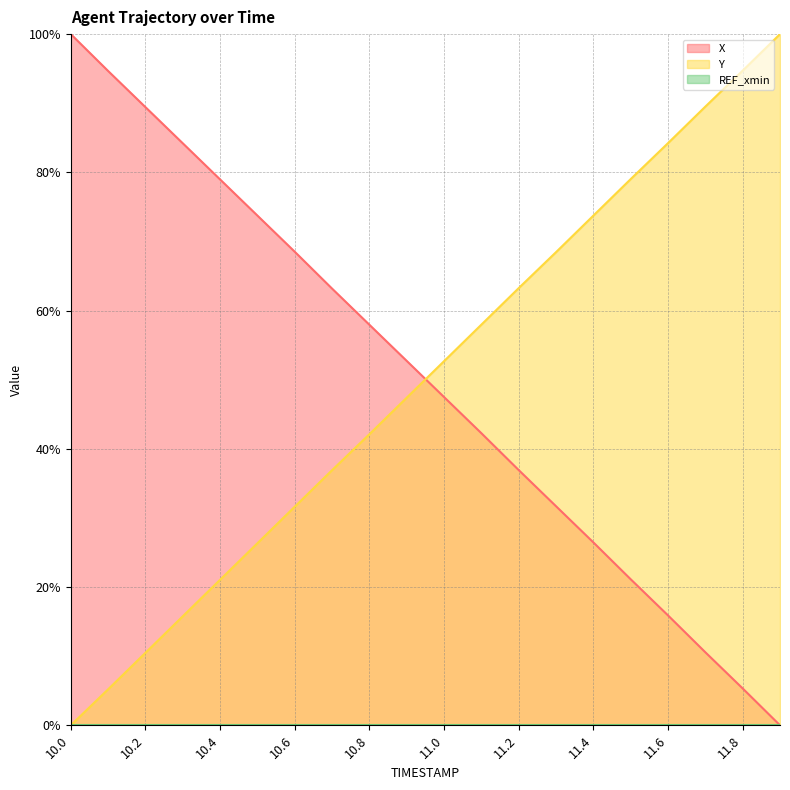

True or false: X and Y intersect in this chart.

True